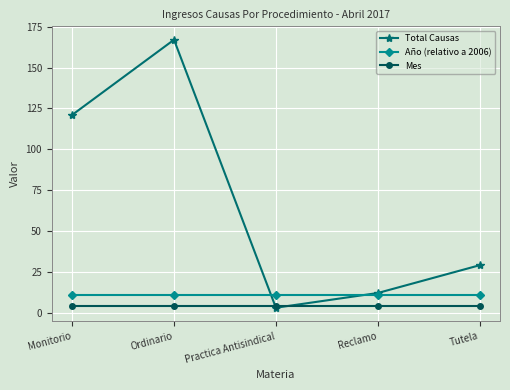

What is the smallest value displayed?

3